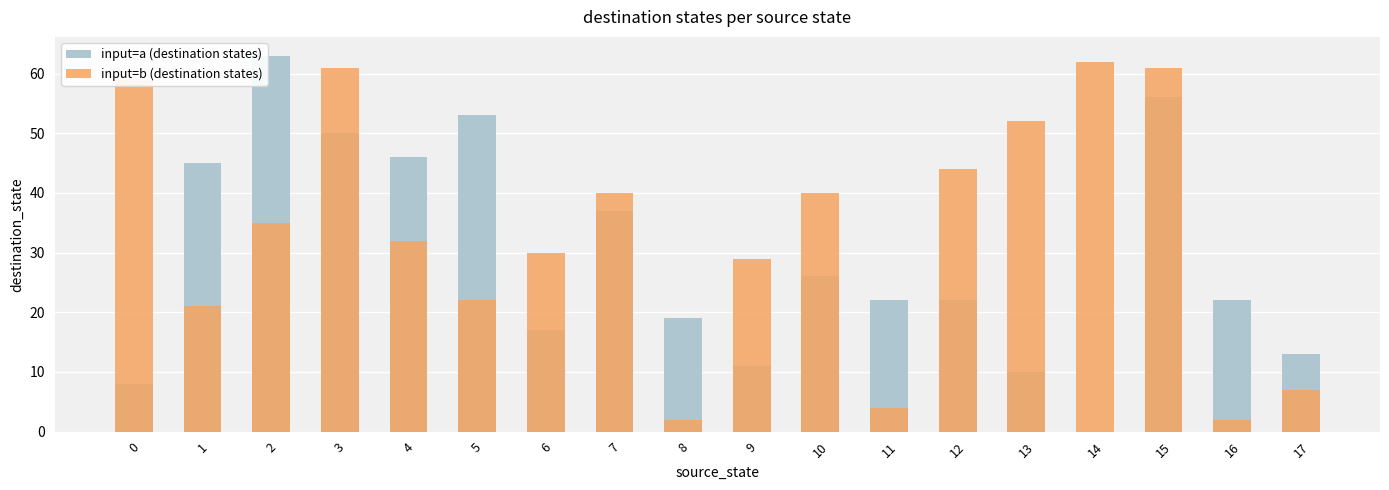

What is the sum of the input=b (destination states) values at 2 and 14?

97